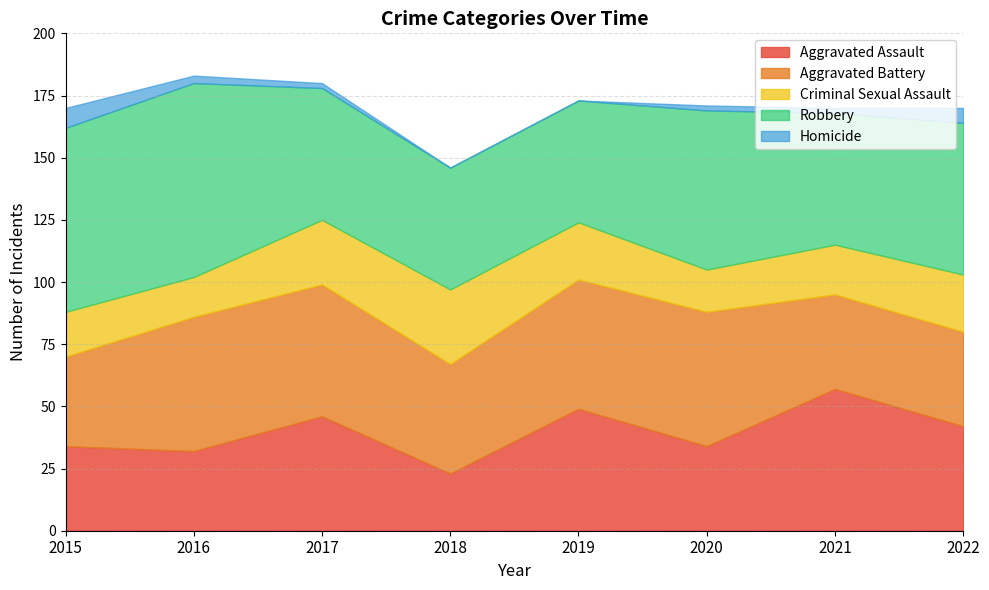

In Aggravated Assault, how many points are higher than both neighbors (excluding endpoints)?

3